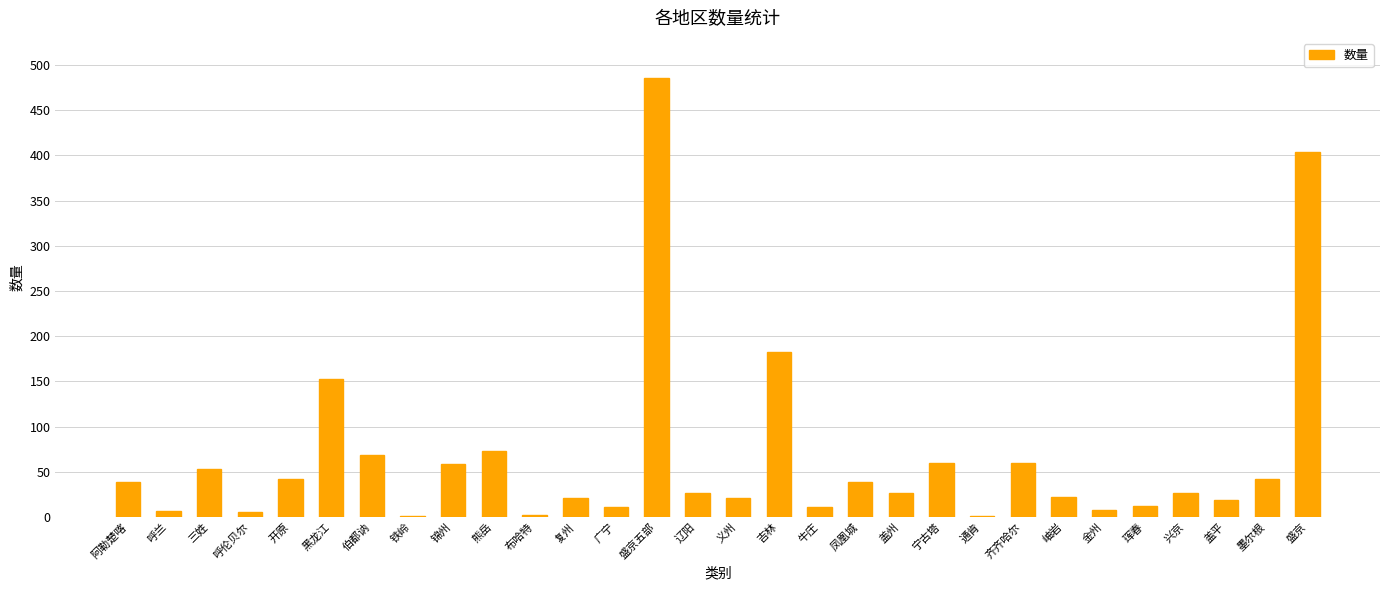

What is the greatest value displayed?

486